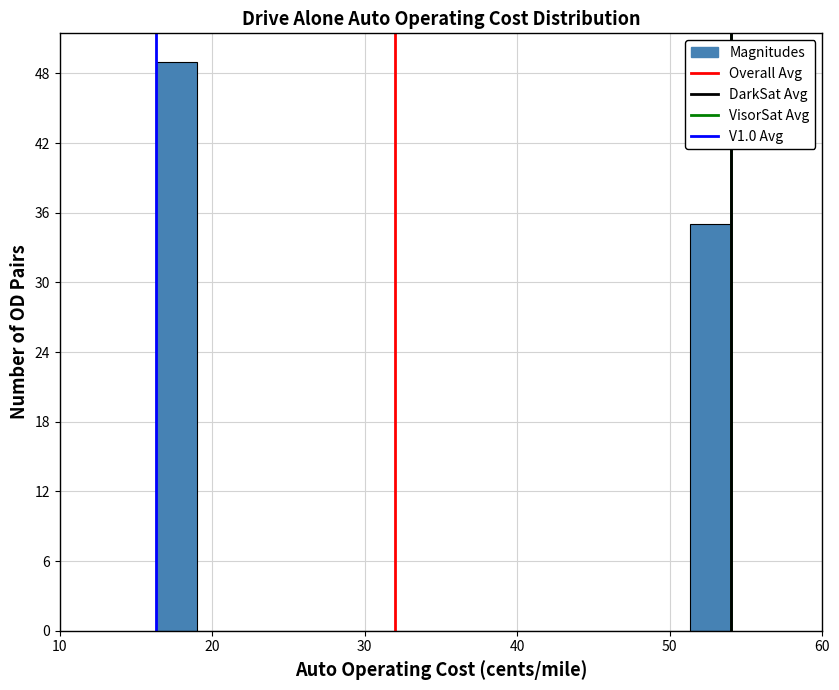

Around what value on the x-axis is the tallest bar? Give the approximate position of its centre, as read against the axis.

18